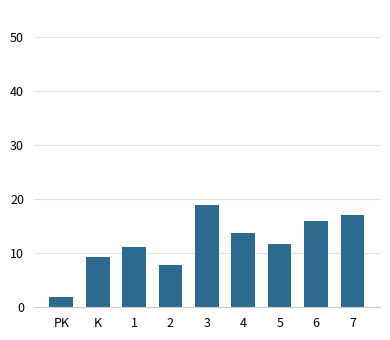

What value does the data have at 6?

16.0